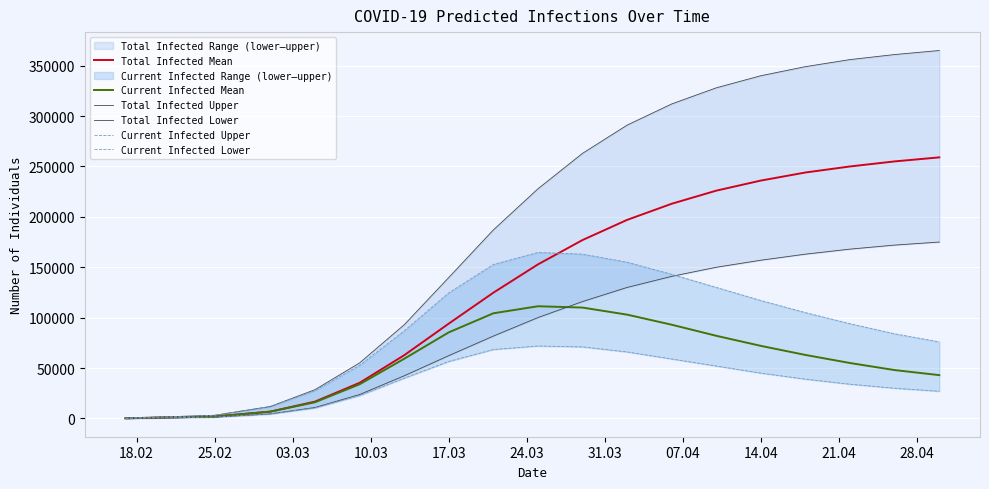

What is the maximum value for Current Infected Lower?

71903